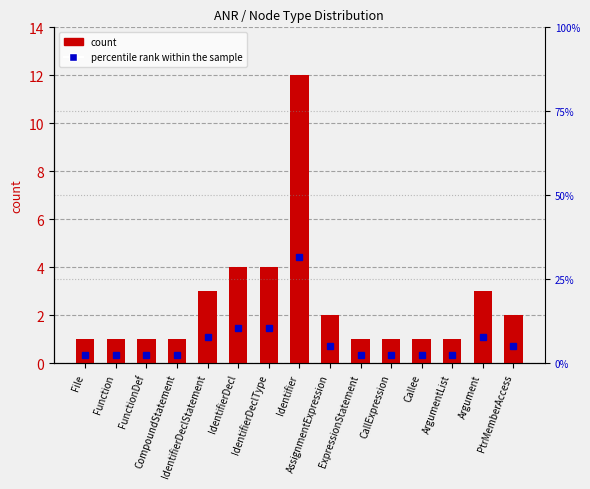

Which label corresponds to the largest value in the chart?

Identifier